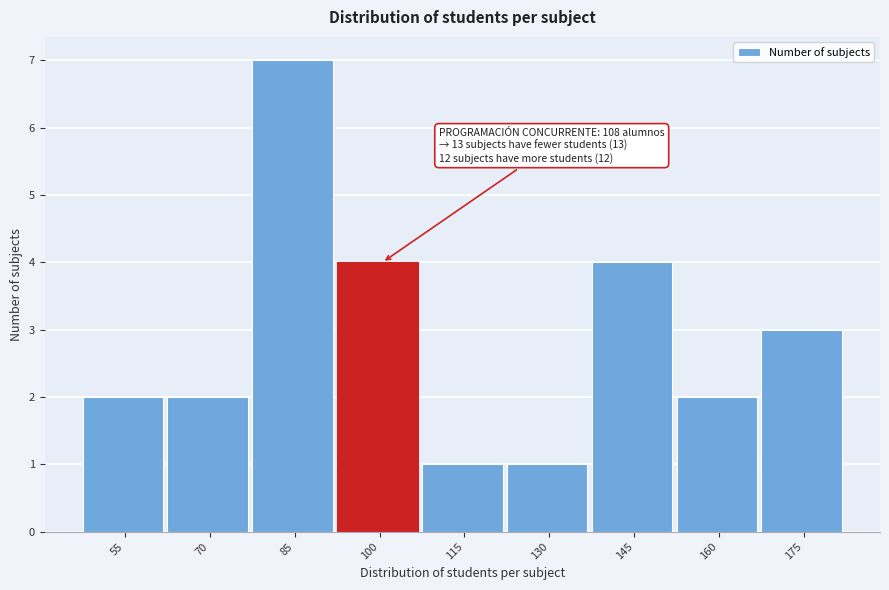

Reading left to right, extract all data points from this chart.

55=2	70=2	85=7	100=4	115=1	130=1	145=4	160=2	175=3